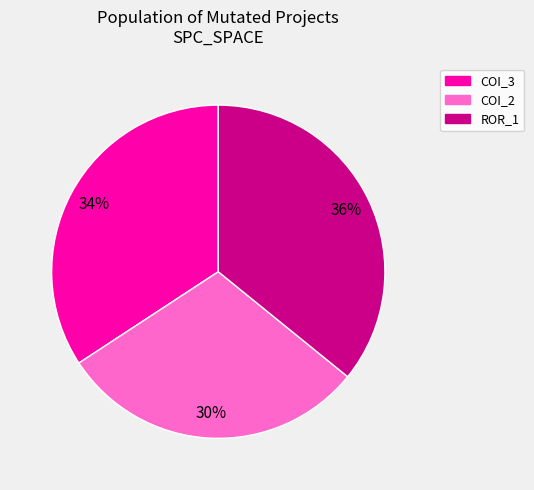

Is there any slice that represents more than half of the pie?

No